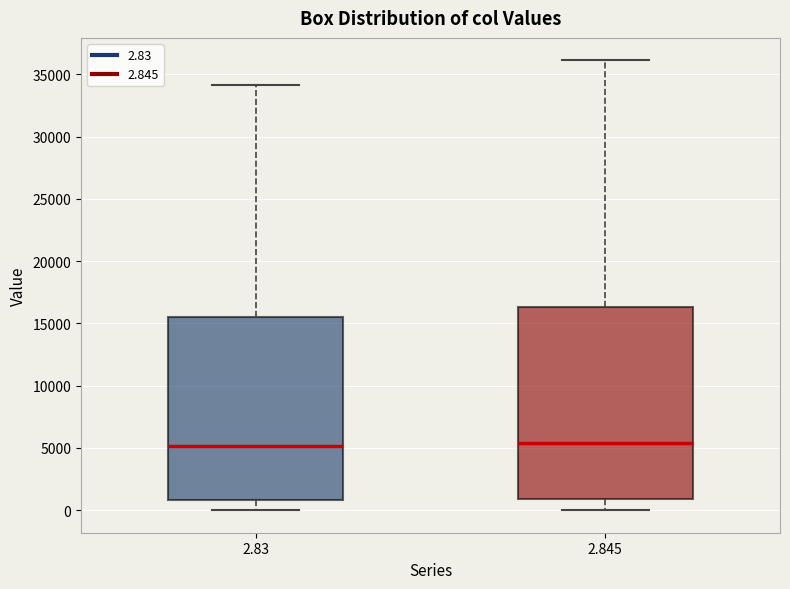

Reading left to right, read every box against the y-axis: the position of its median line, the range the box covers, and the ends of its whiskers. The values are not printed on the chart, so give them approximately, as read against the axis.

2.83: median 5000, box 1000 to 15500, whiskers 0 to 34000
2.845: median 5500, box 1000 to 16500, whiskers 0 to 36000